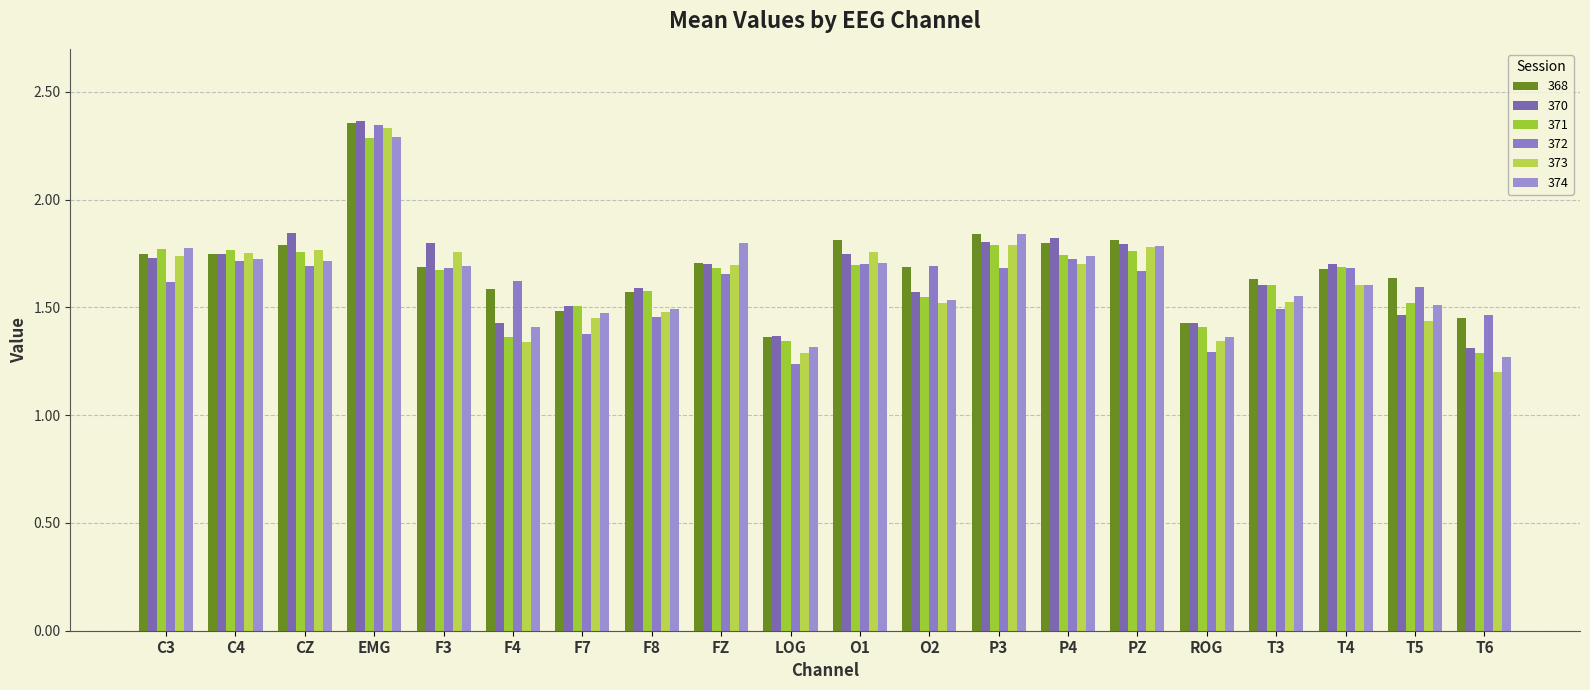

What is the difference between the maximum and second lowest values in the 373 series?

1.0